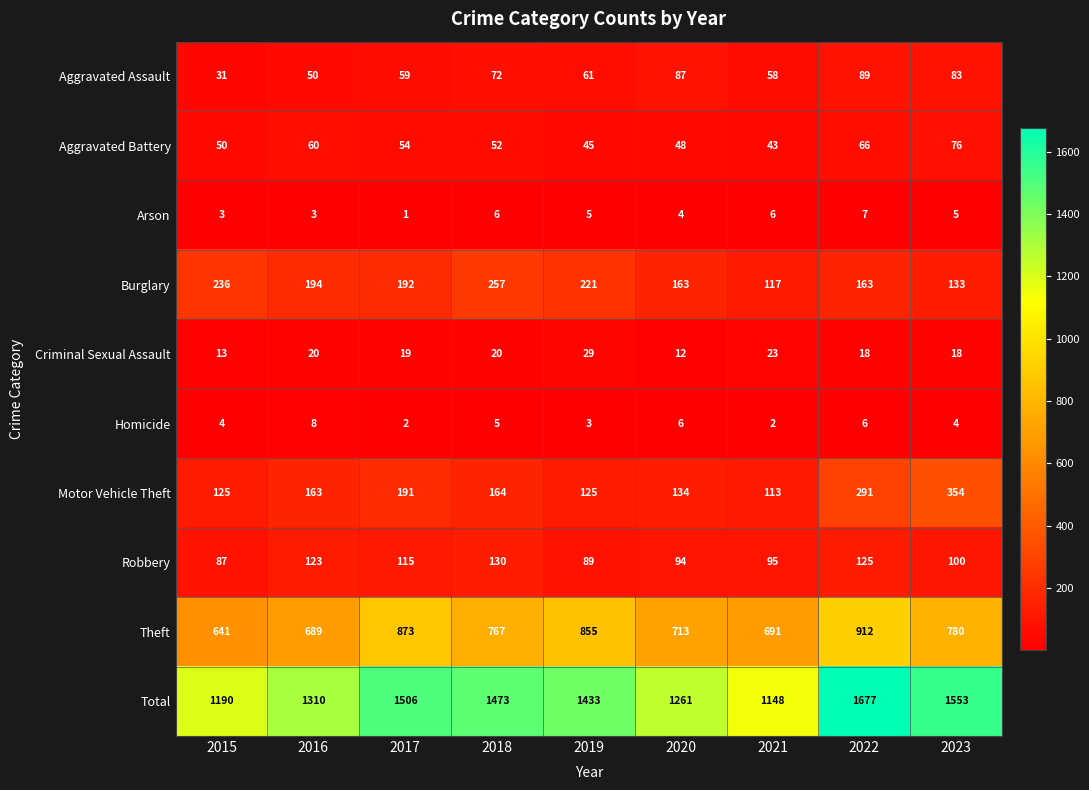

Between 2020 and 2021, which series saw the biggest shift?

Total